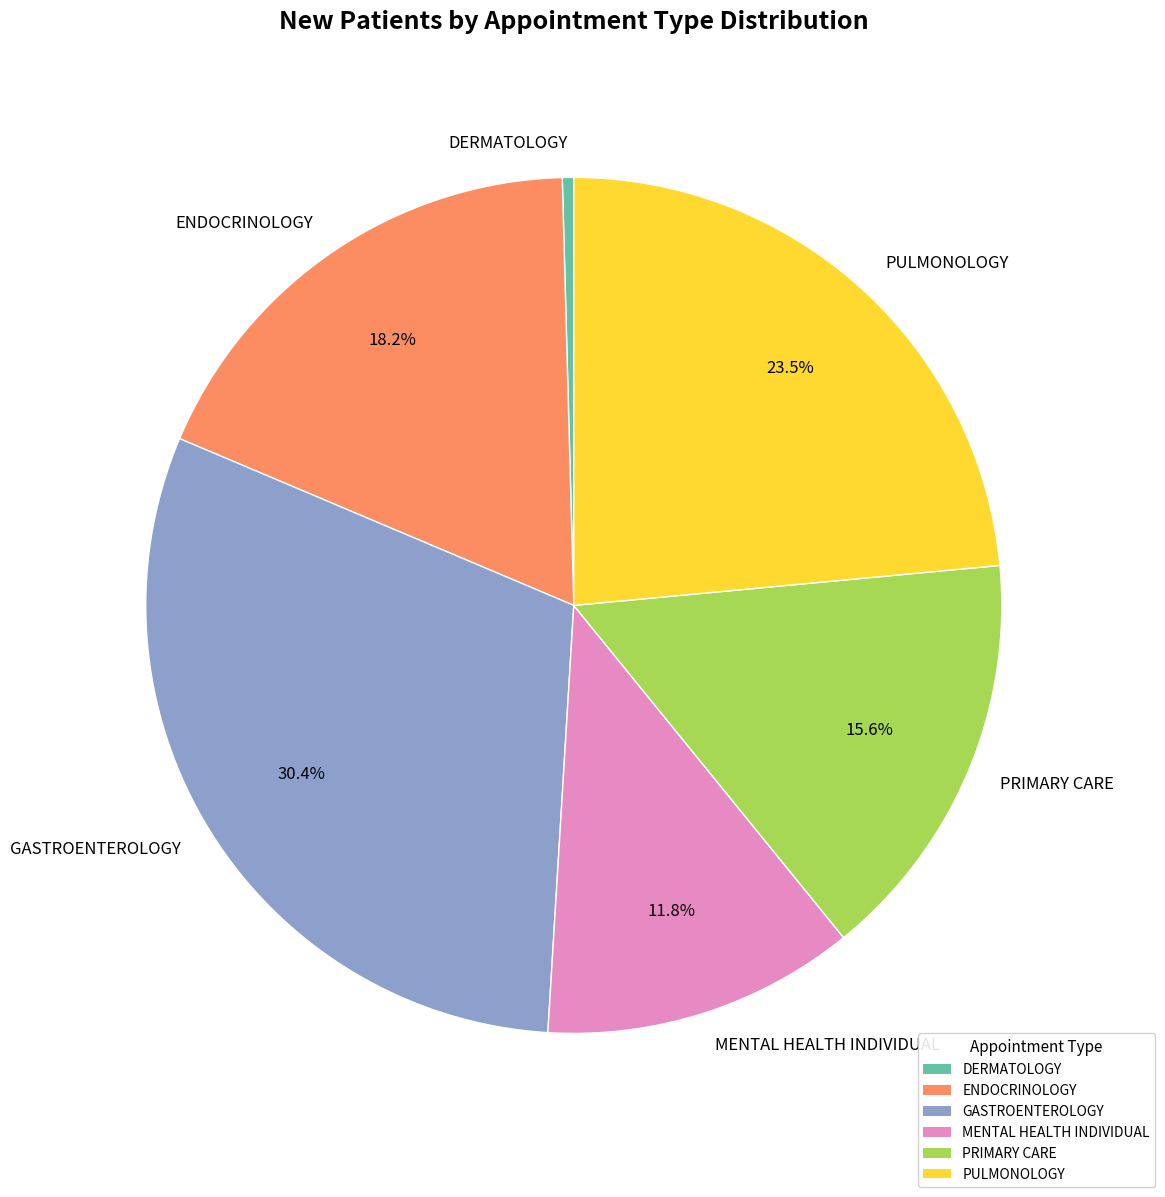

Does ENDOCRINOLOGY account for over 50% of the chart?

No